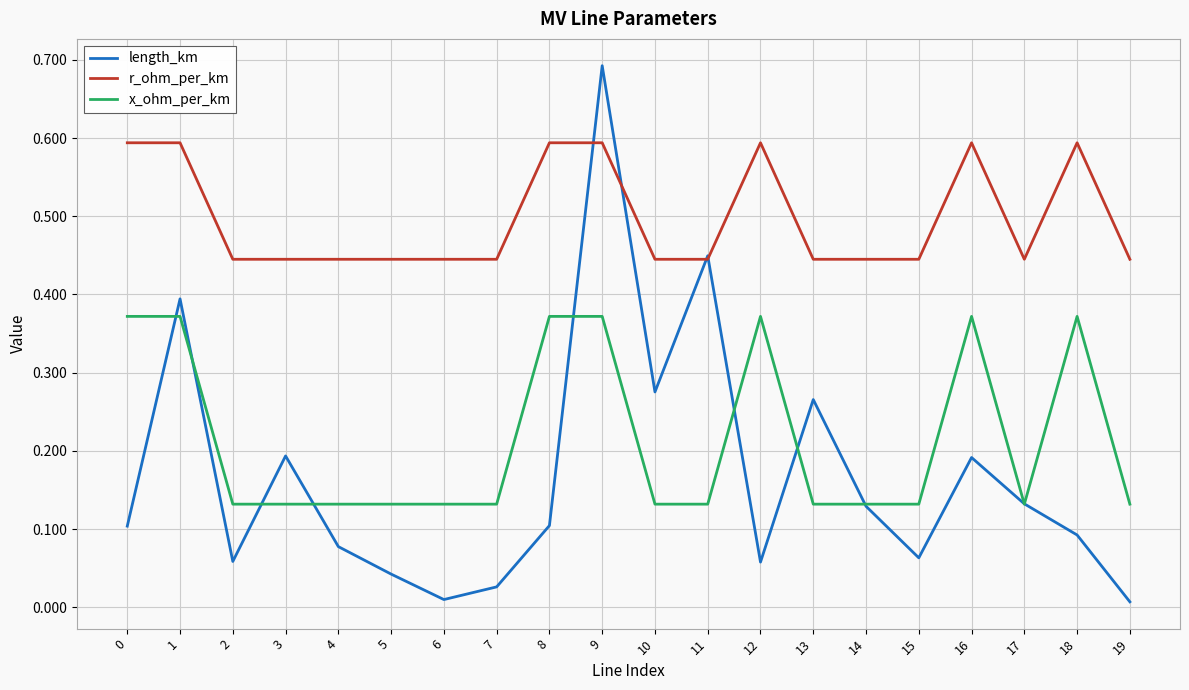

What is the sum of the r_ohm_per_km values at 1 and 15?

1.0